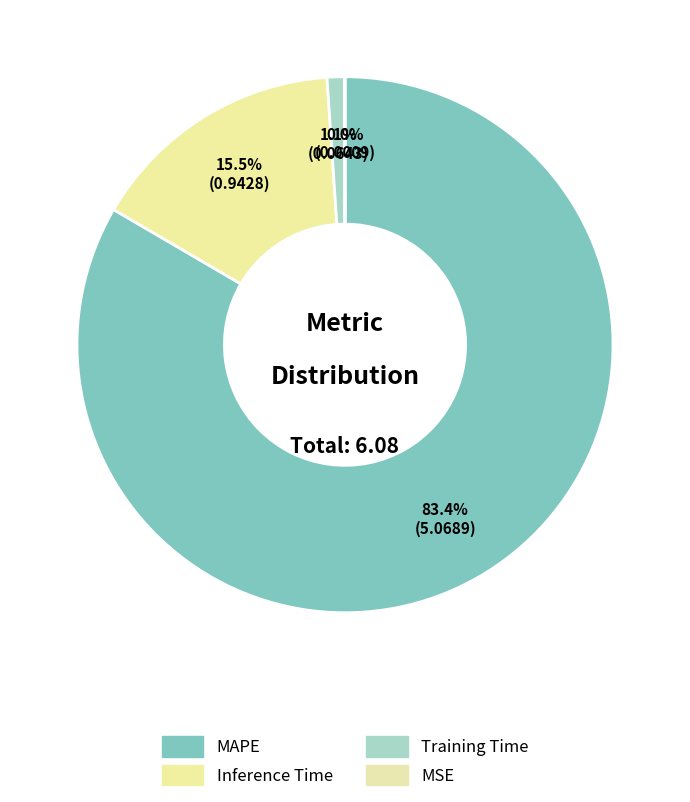

How many slices are in this pie chart?

4